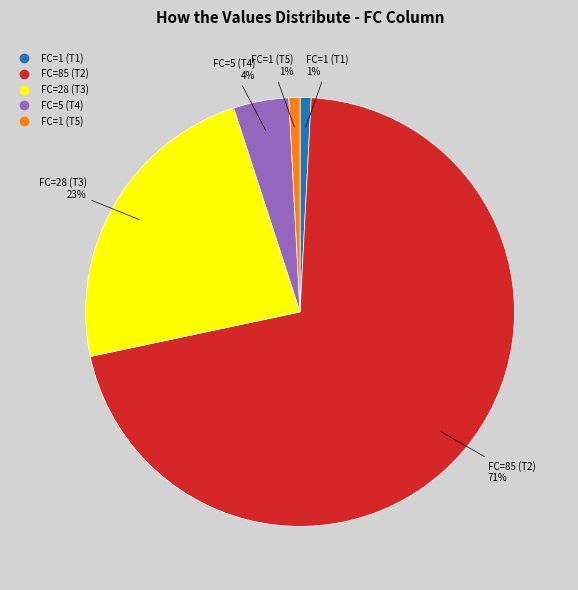

Is there a majority slice in this chart?

Yes